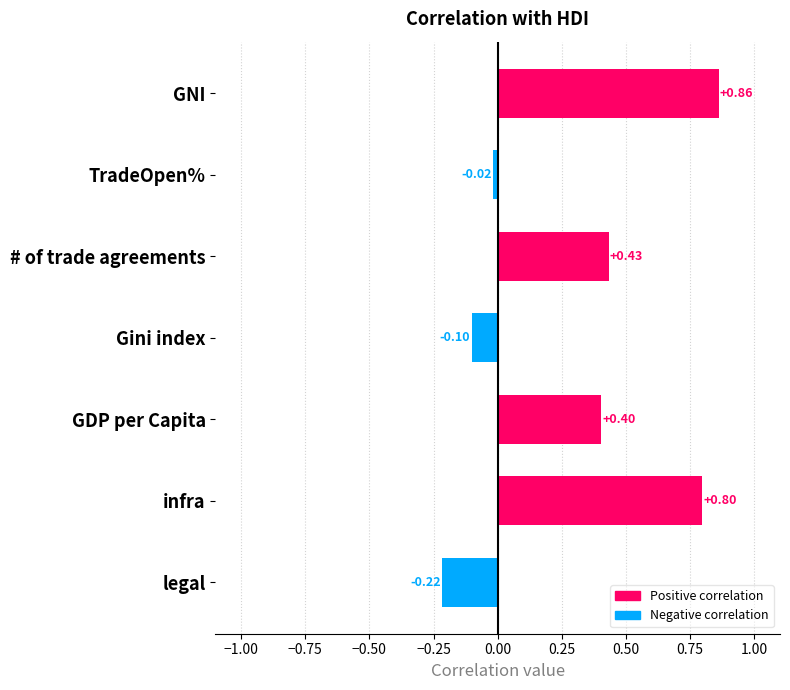

What is the label of the 5th bar from the bottom?

# of trade agreements